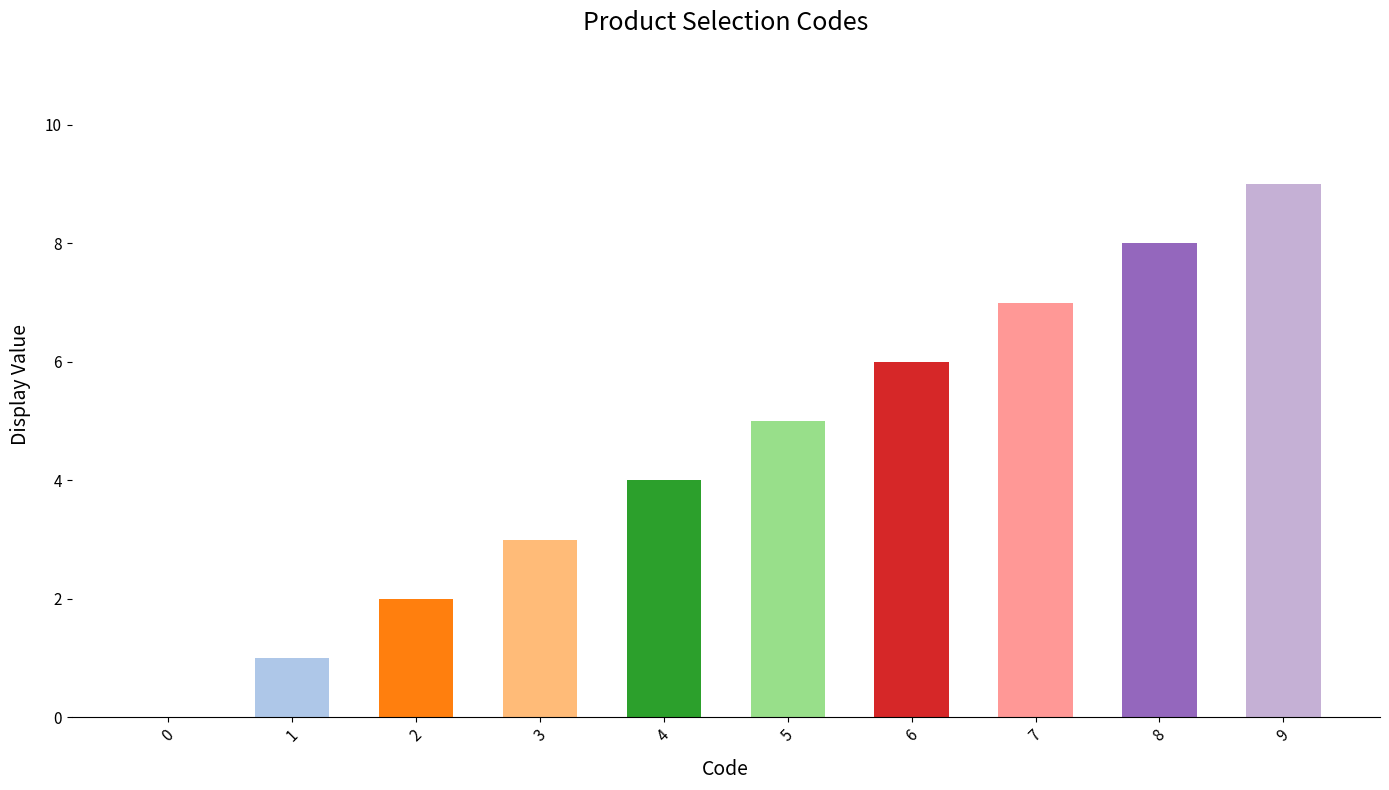

What is the sum of all values?

45